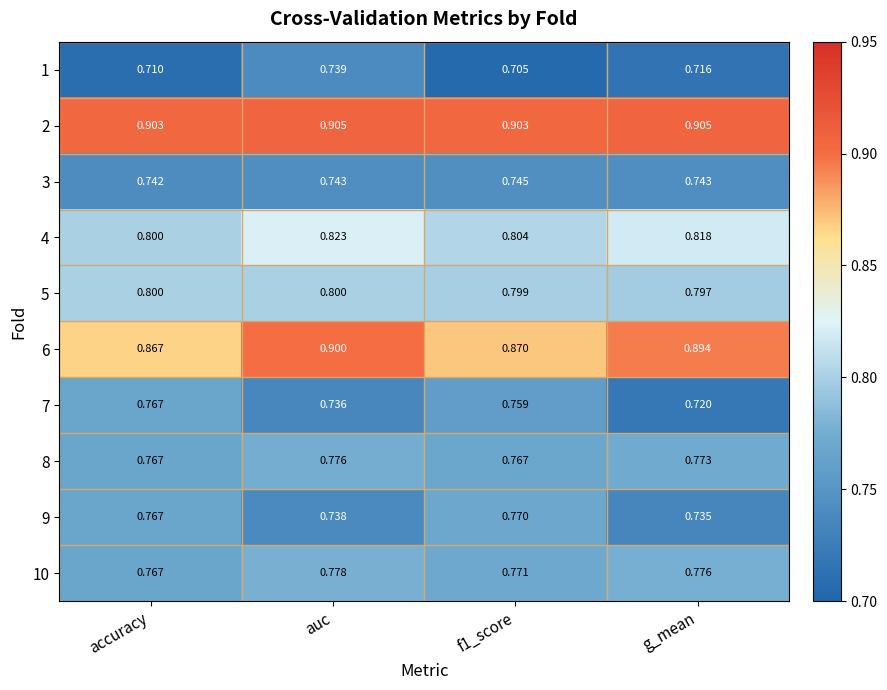

At which label does 3 reach its minimum?

accuracy